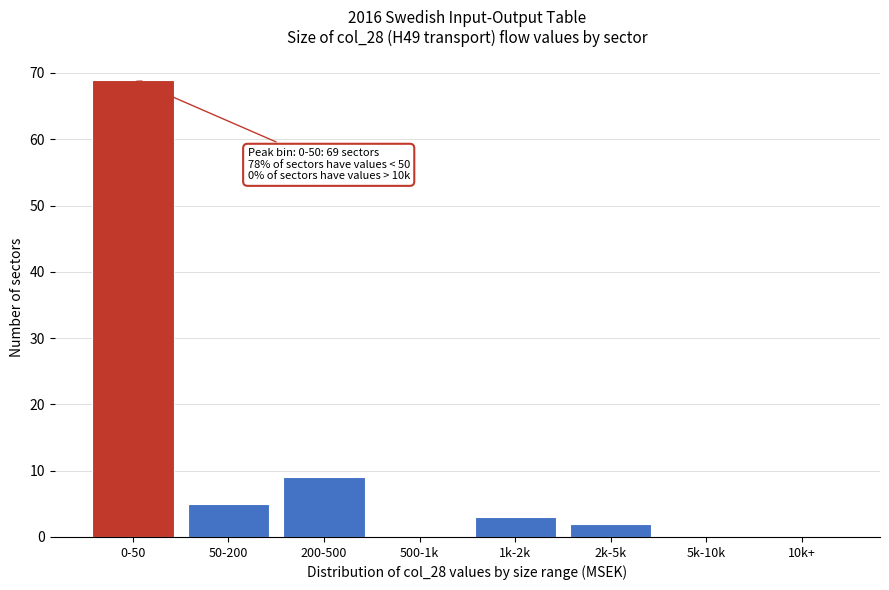

Reading left to right, extract all data points from this chart.

0-50=69	50-200=5	200-500=9	500-1k=0	1k-2k=3	2k-5k=2	5k-10k=0	10k+=0